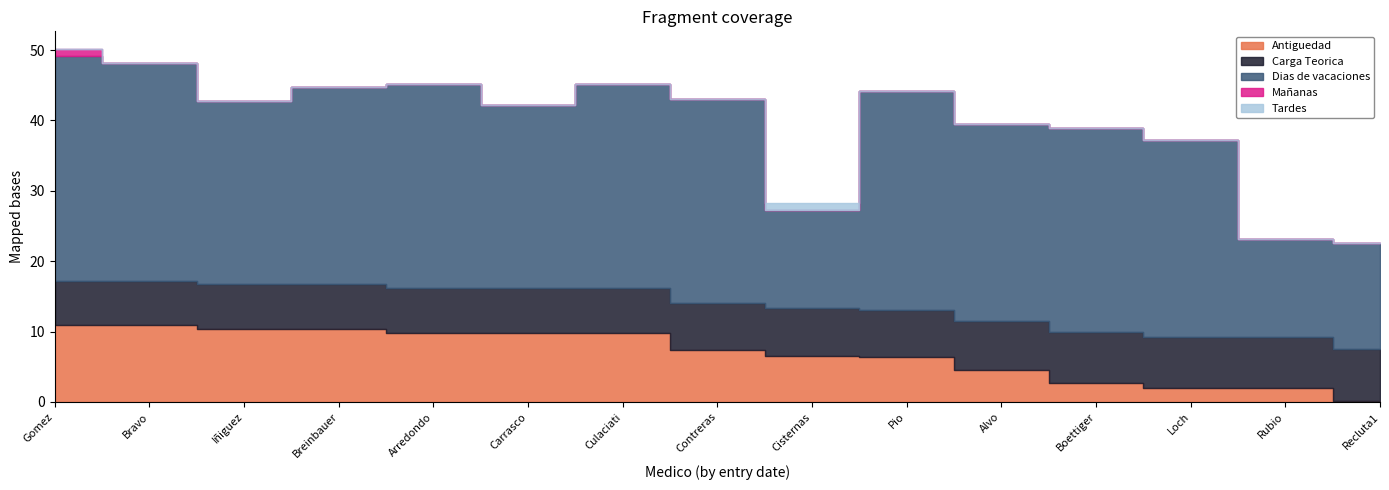

True or false: Antiguedad has more than 1 points higher than both neighbors.

False